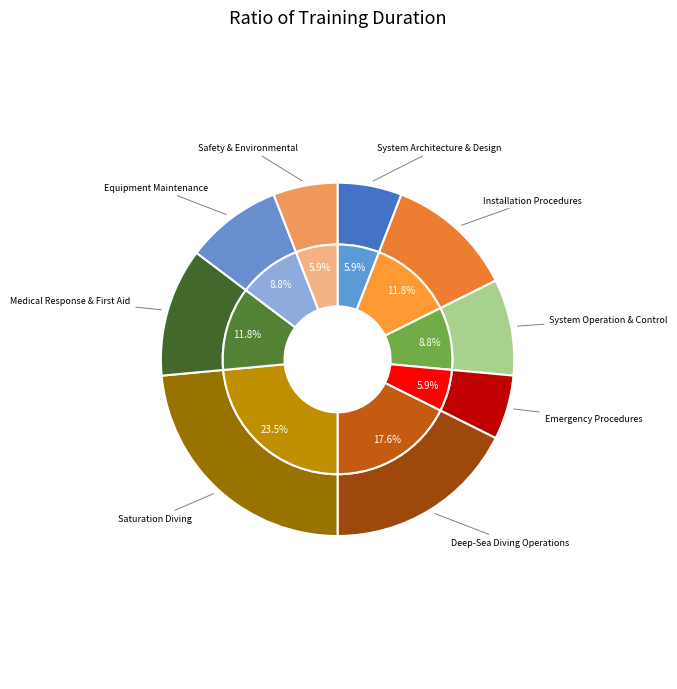

The Safety & Environmental slice represents 6% of the pie. True or false?

True